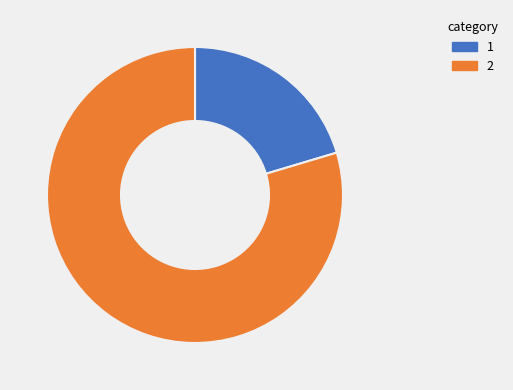

Is there a majority slice in this chart?

Yes